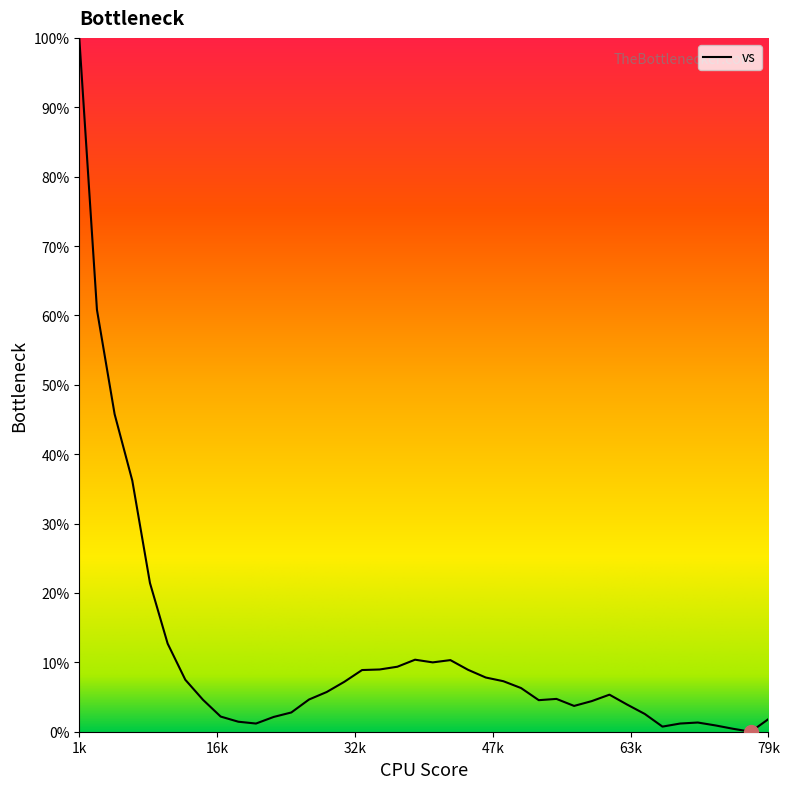

What is the maximum value shown in the chart?

100.0